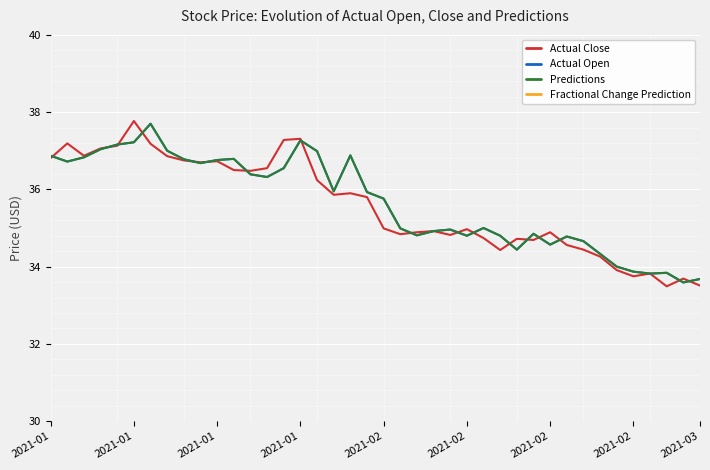

In Actual Open, how many points are higher than both neighbors (excluding endpoints)?

9